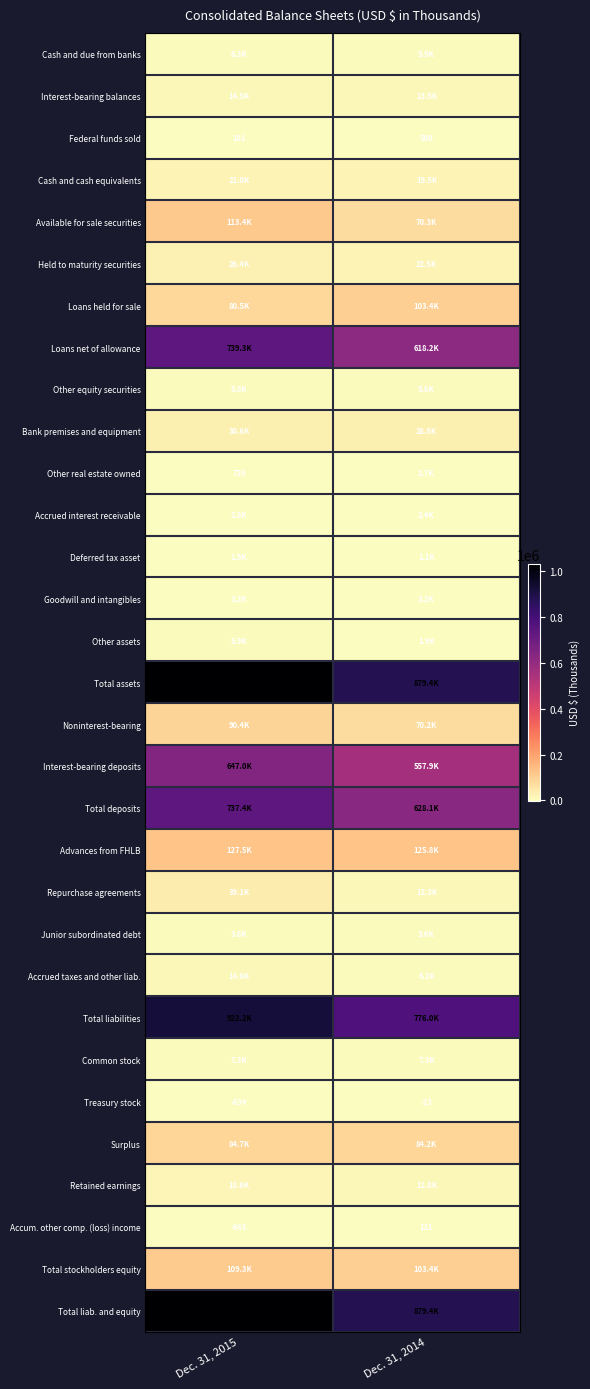

Is the value of Treasury stock at Dec. 31, 2015 greater than the value of Other real estate owned at Dec. 31, 2015?

No